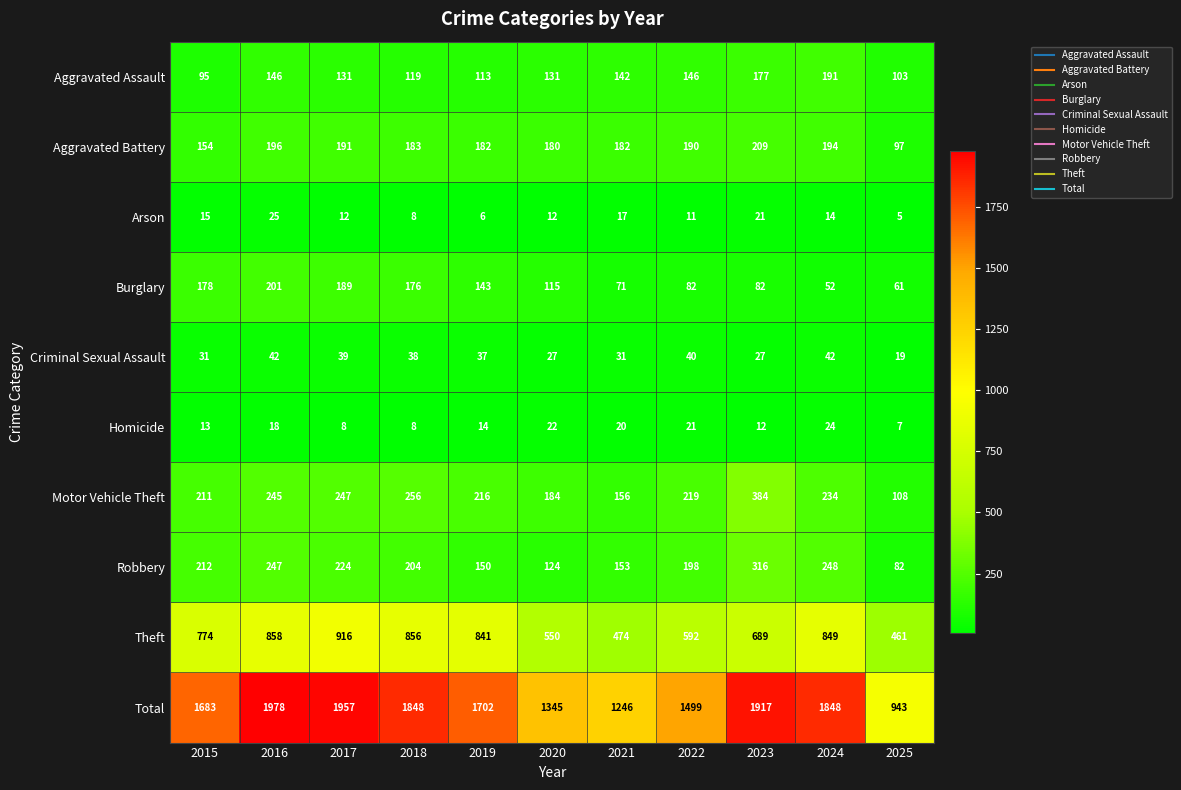

What is the highest value of the Arson series?

25